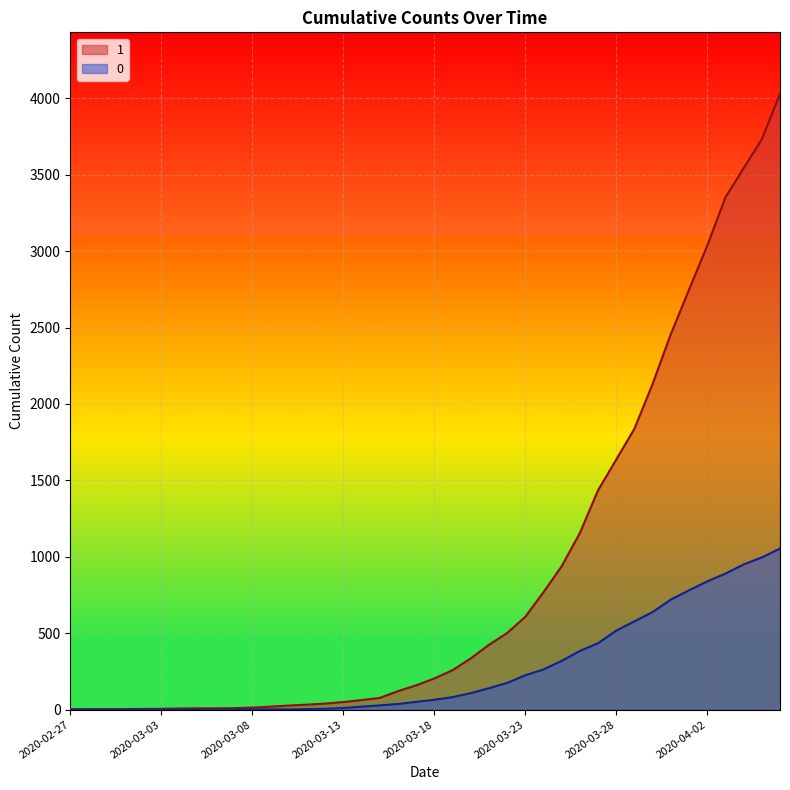

What is the label of the 13th point from the right?

2020-03-25